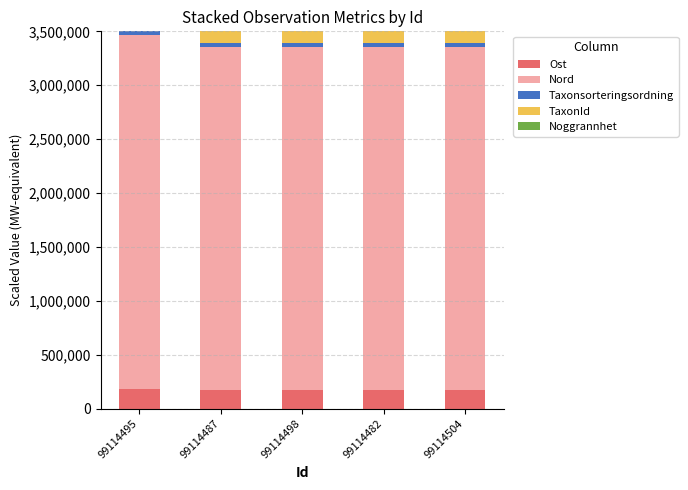

What is the maximum value for Ost?

177922.6